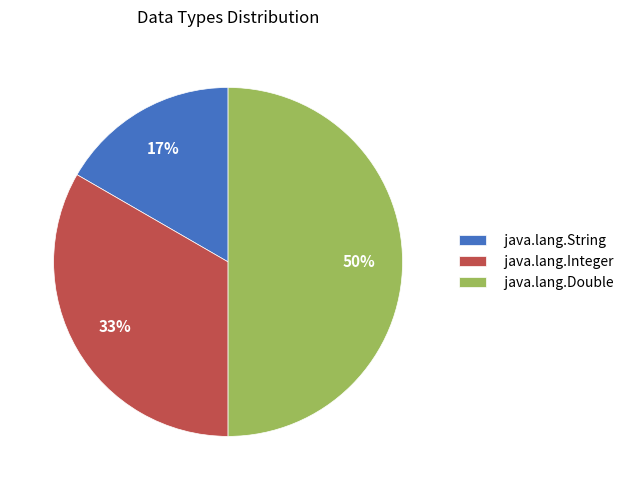

Which has a higher value, java.lang.Integer or java.lang.Double?

java.lang.Double